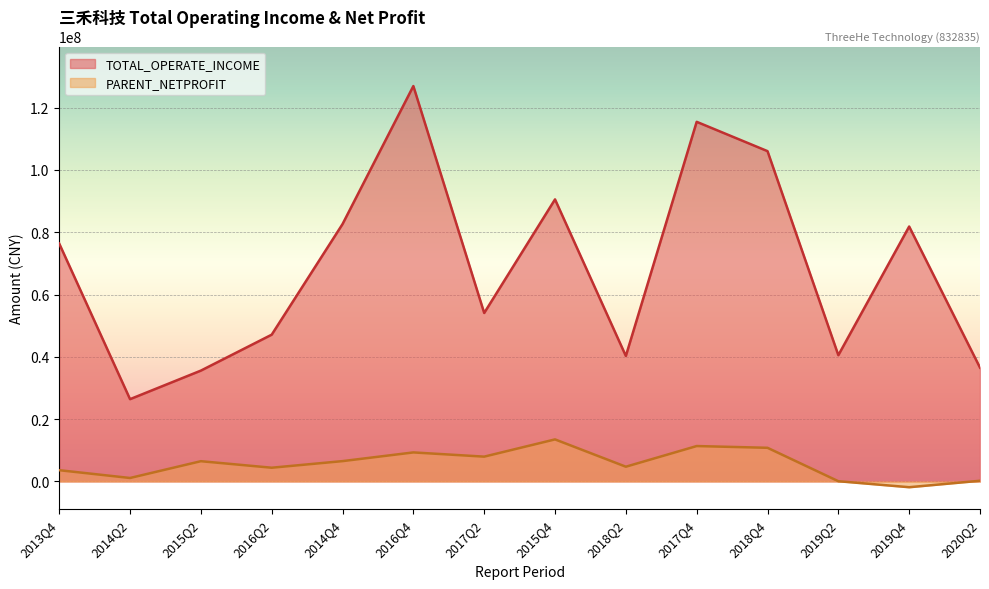

What is the total value across all series at 2018Q4?

116863866.7